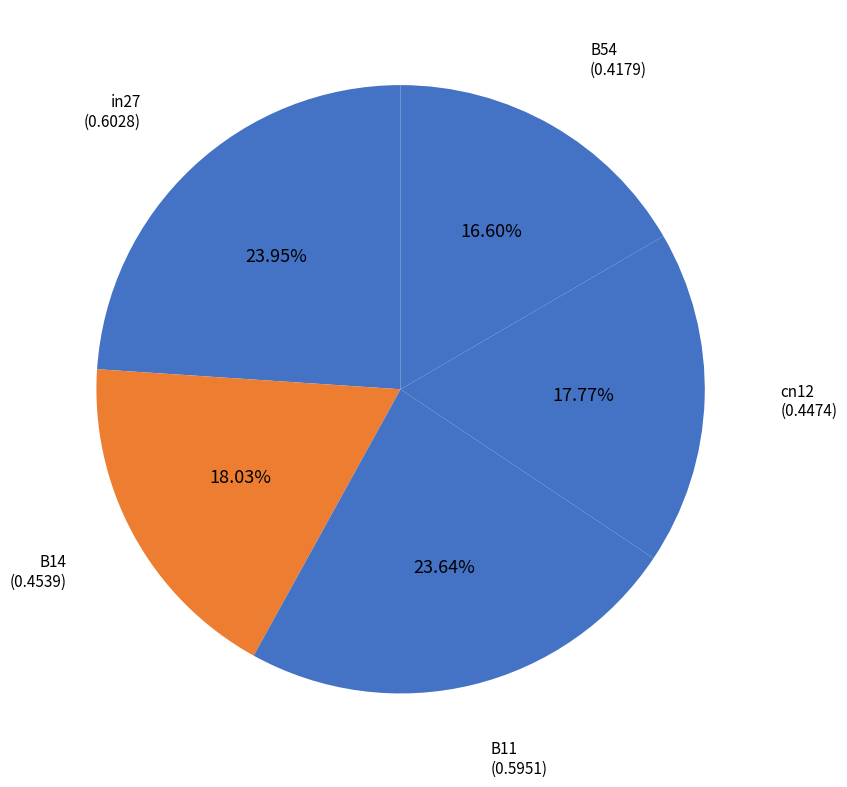

To the nearest percent, what percentage of the pie is B54?

17%